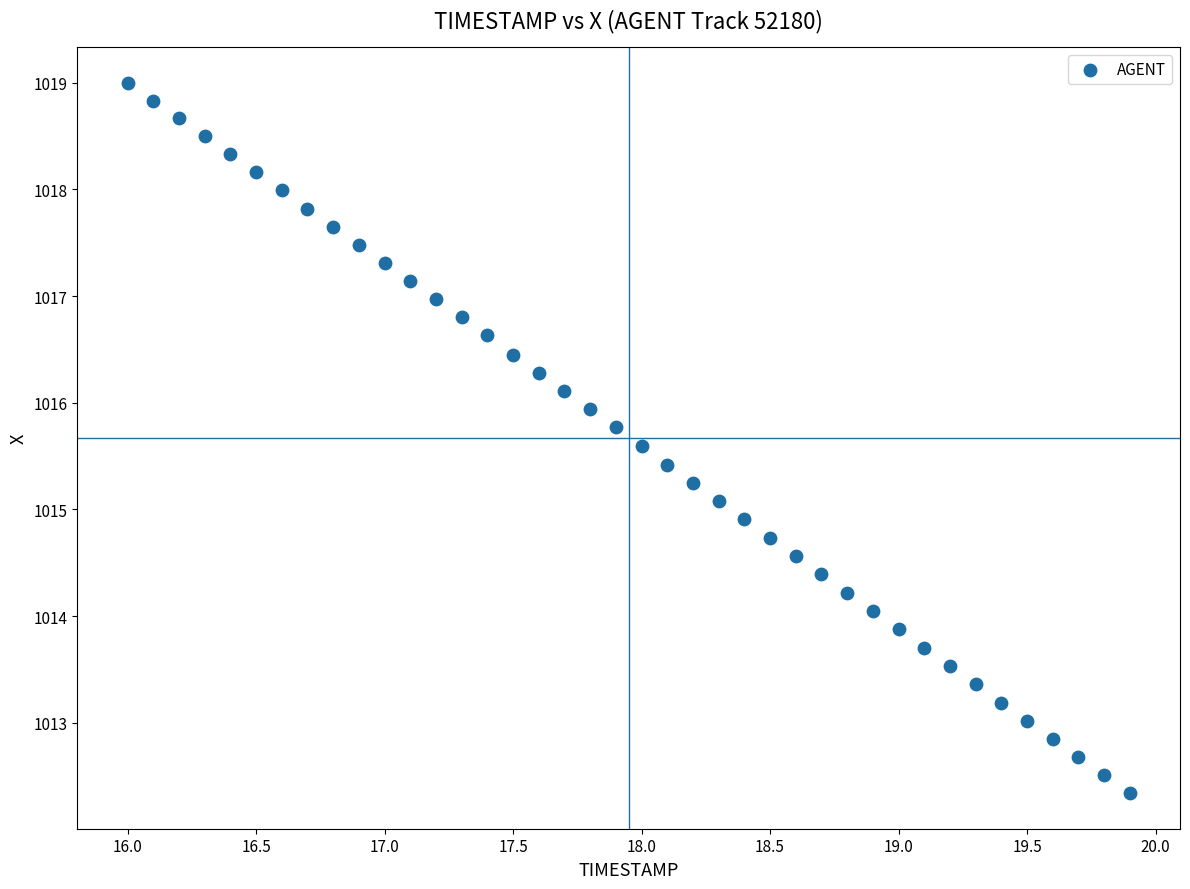

What is the range of X values (max minus min)?

3.9